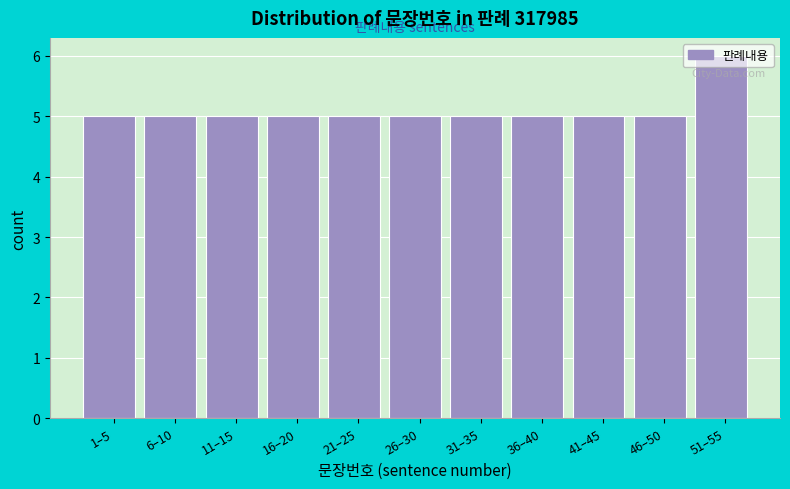

What is the change in value from 46–50 to 51–55?

+1